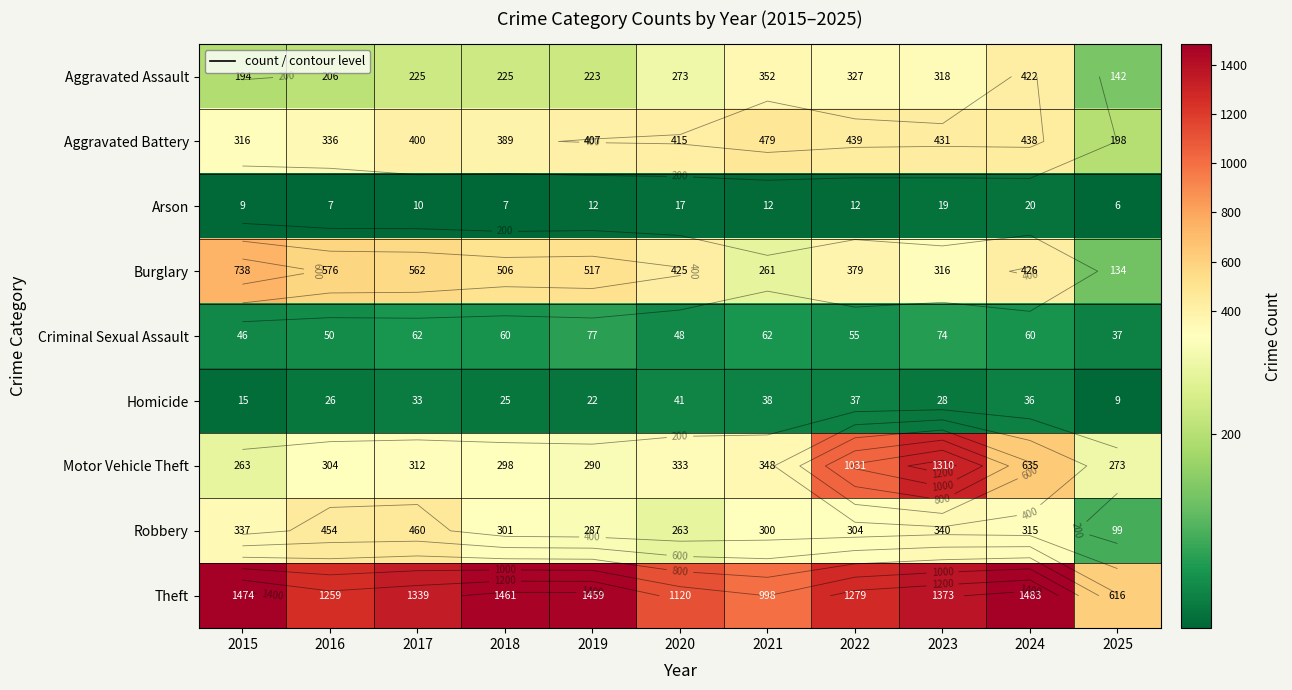

What is the average value of the Aggravated Assault series?

264